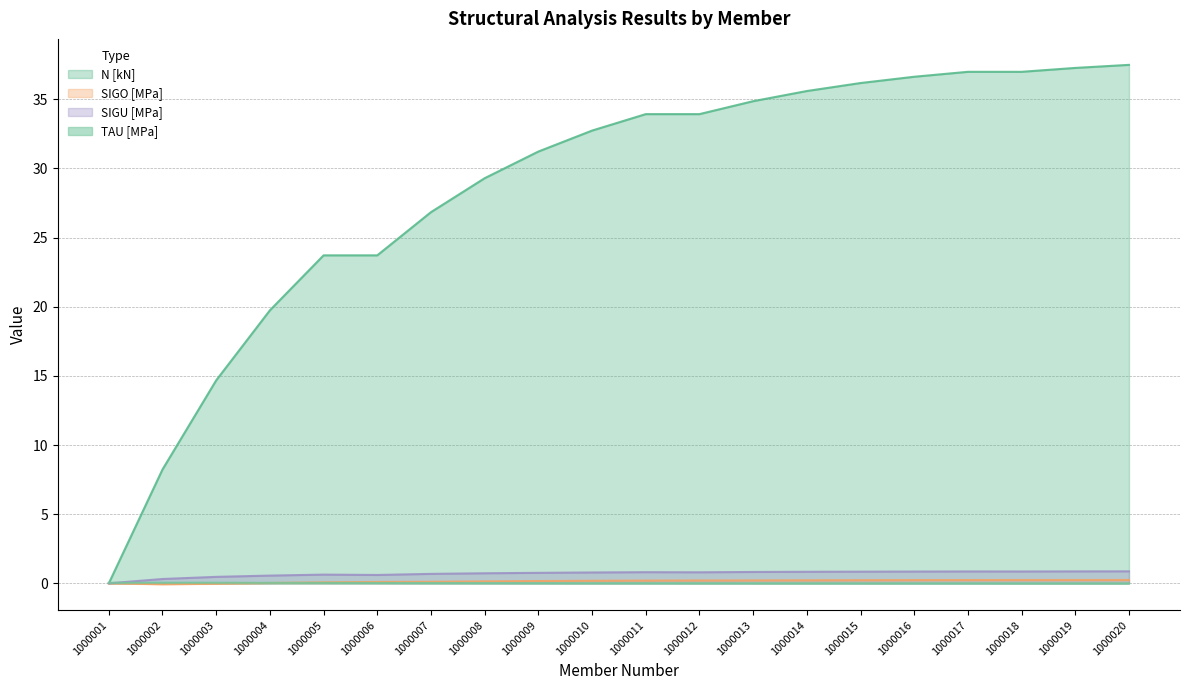

Which series ends up on top after the final intersection of TAU [MPa] and N [kN]?

N [kN]